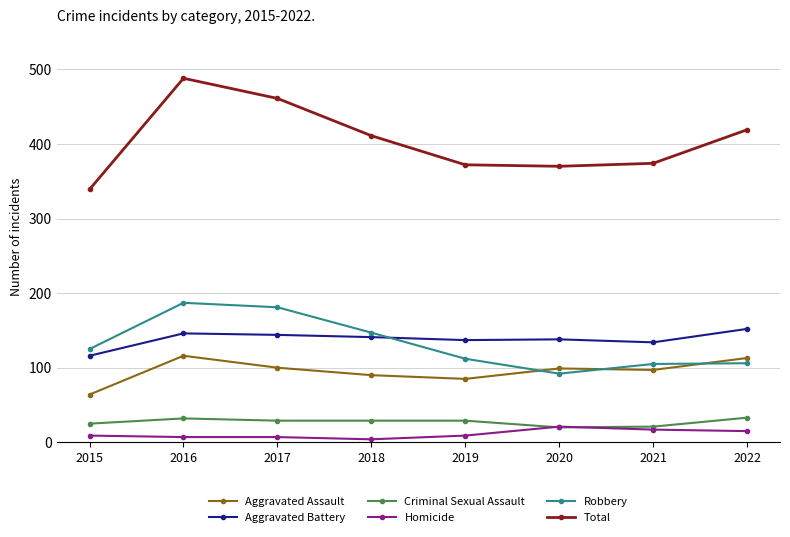

Read the Aggravated Assault value at 2018, to the nearest 10.

90